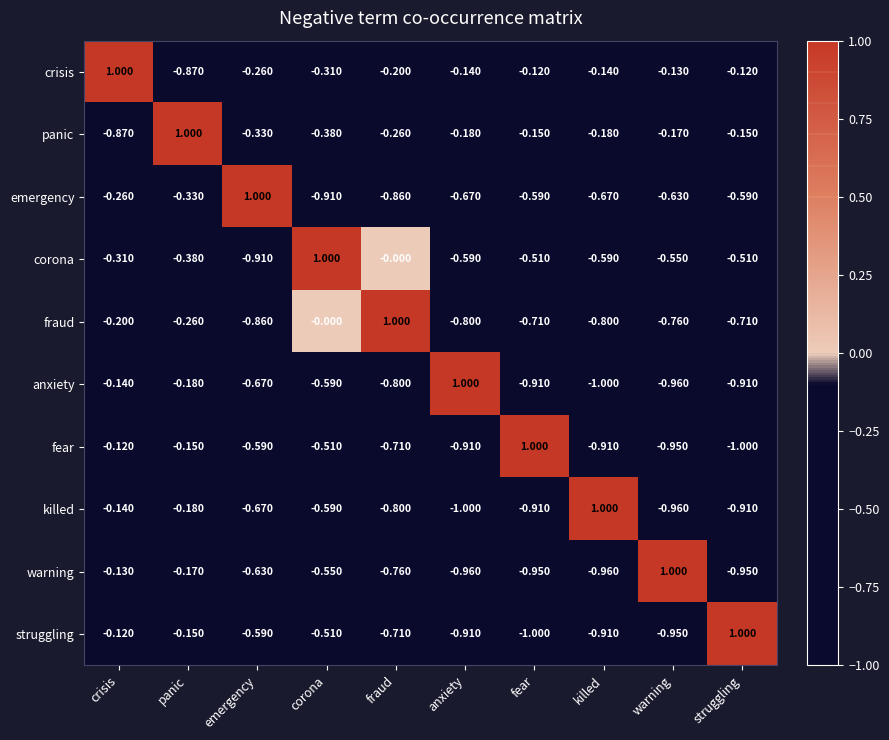

At which label does fraud reach its peak?

fraud